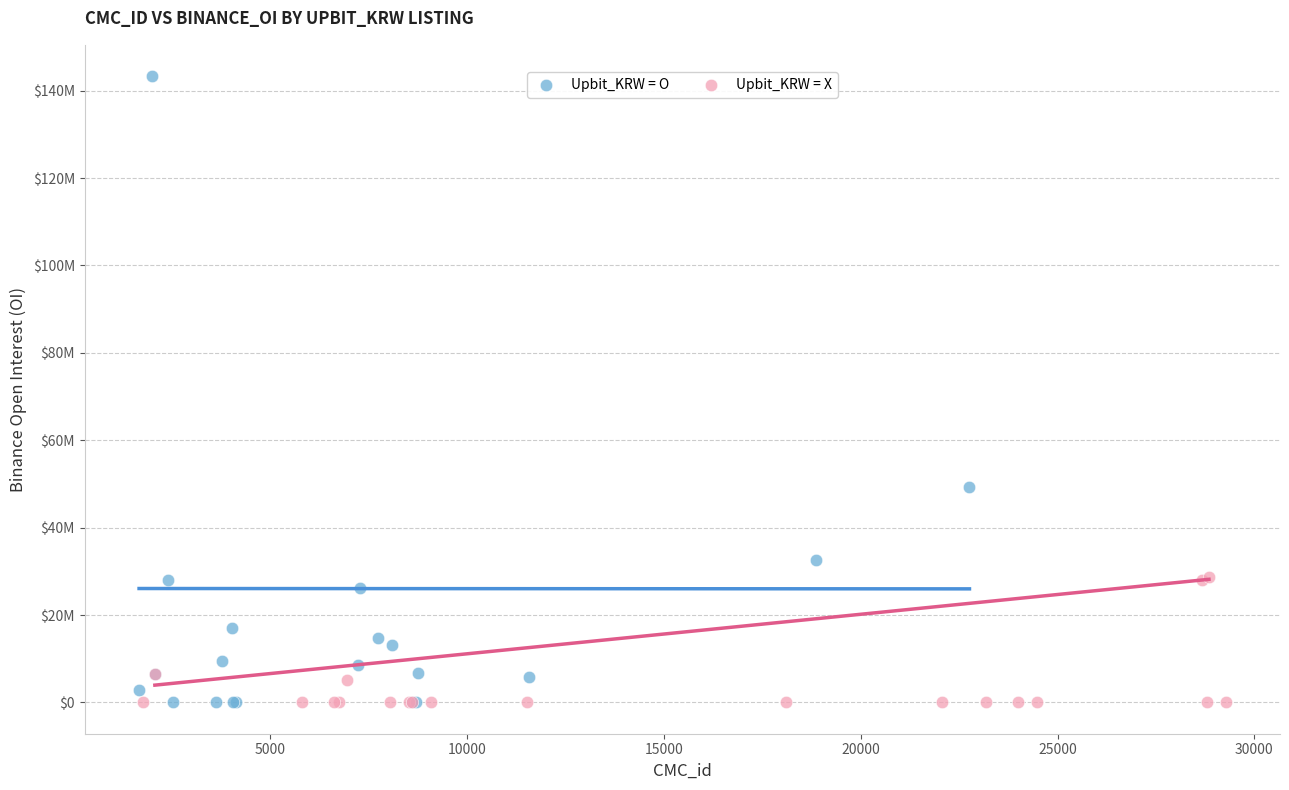

What are all the series names shown in the legend?

Upbit_KRW = O, Upbit_KRW = X